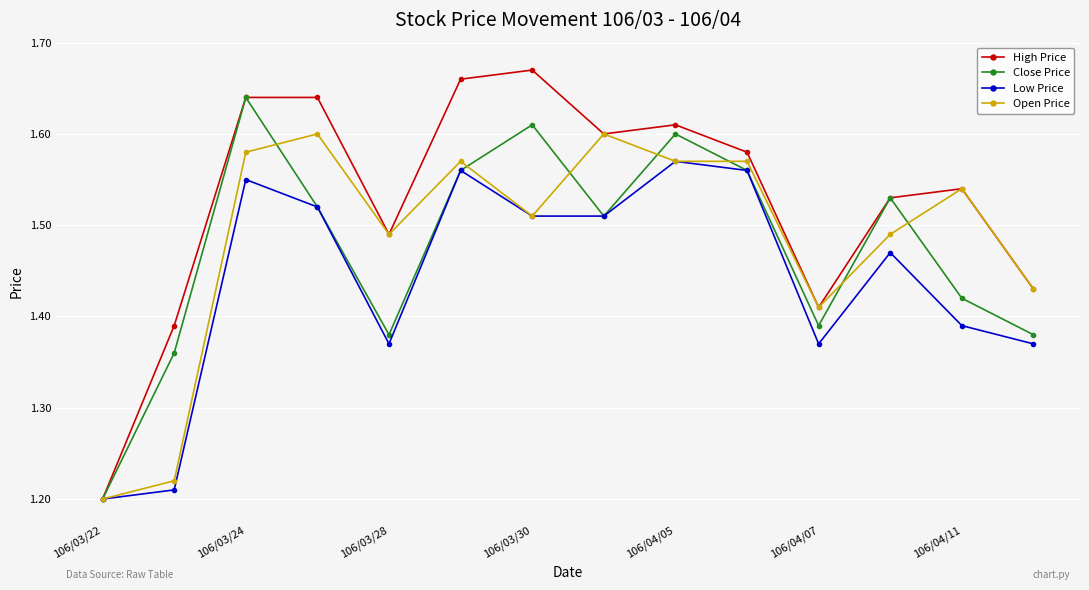

True or false: Close Price has more than 0 points higher than both neighbors.

True